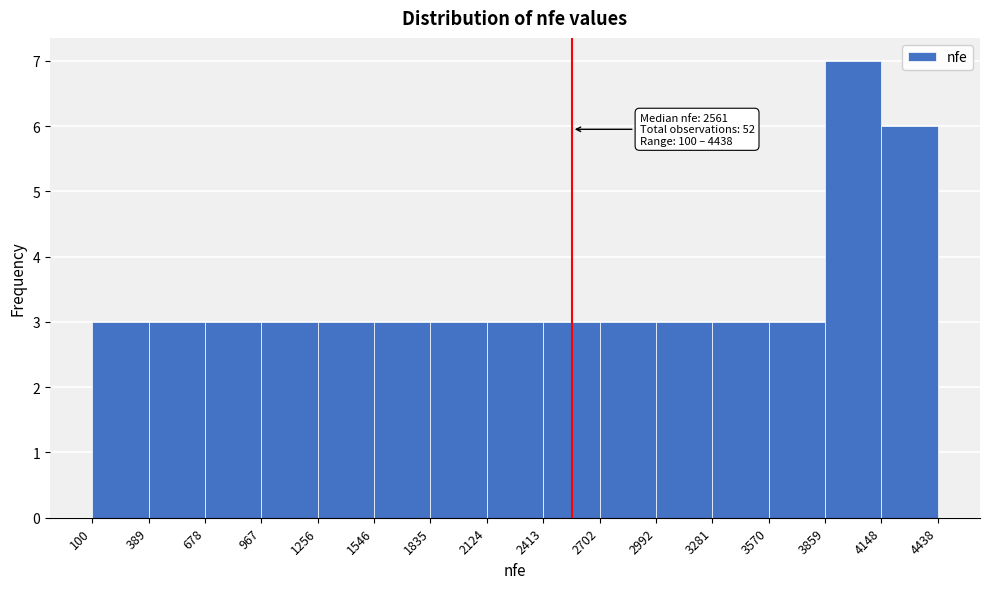

Which range on the x-axis has the tallest bar?

3859 to 4148